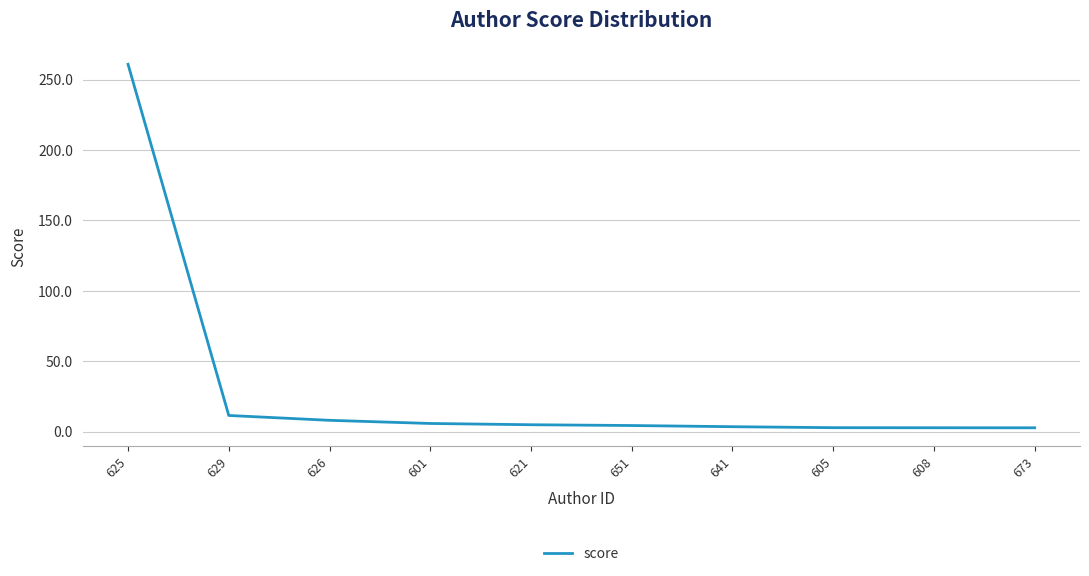

Count the number of categories in the chart.

10